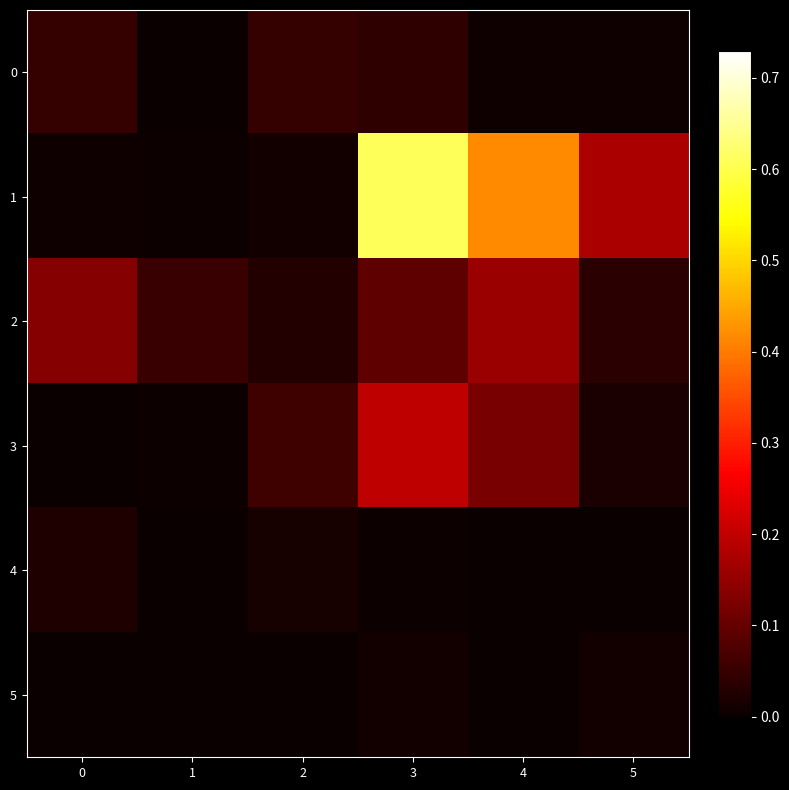

How many distinct data groups are displayed?

6